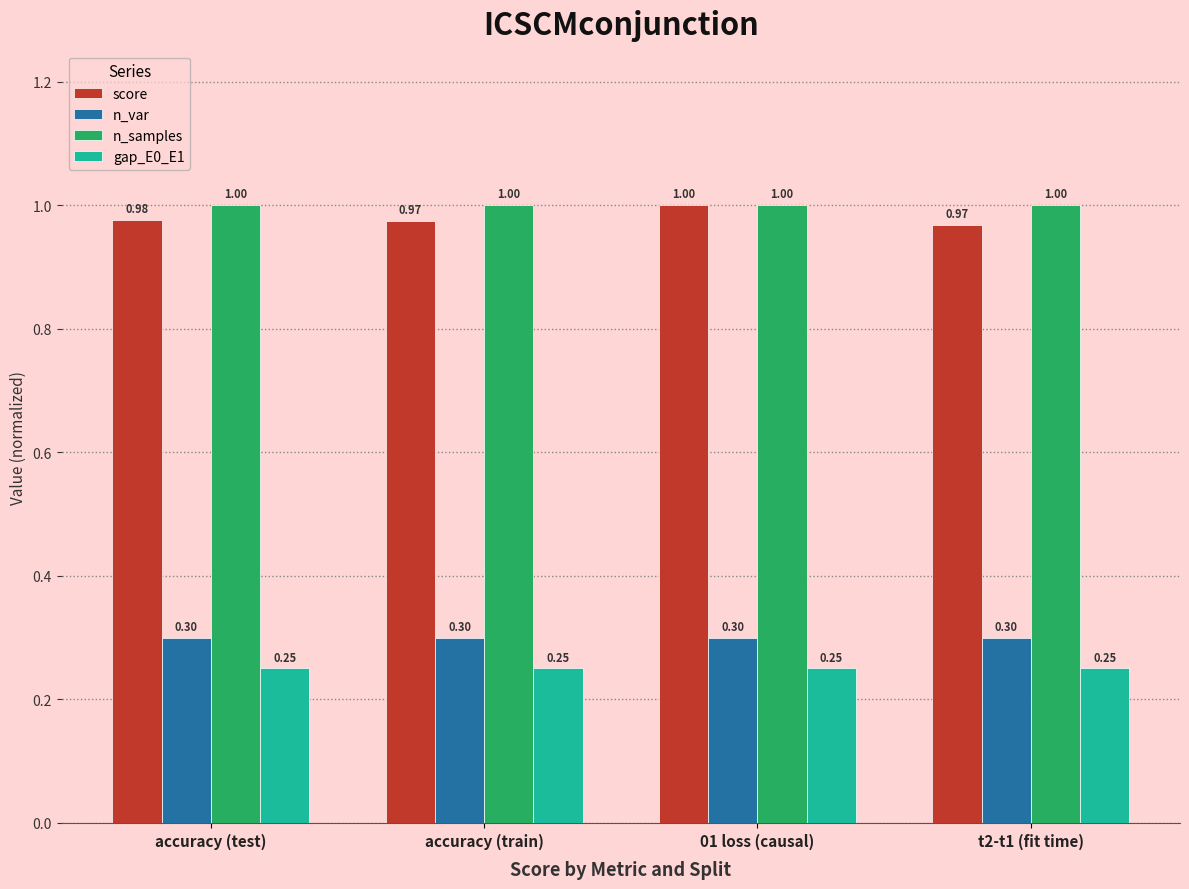

What is the greatest value displayed?

1.0